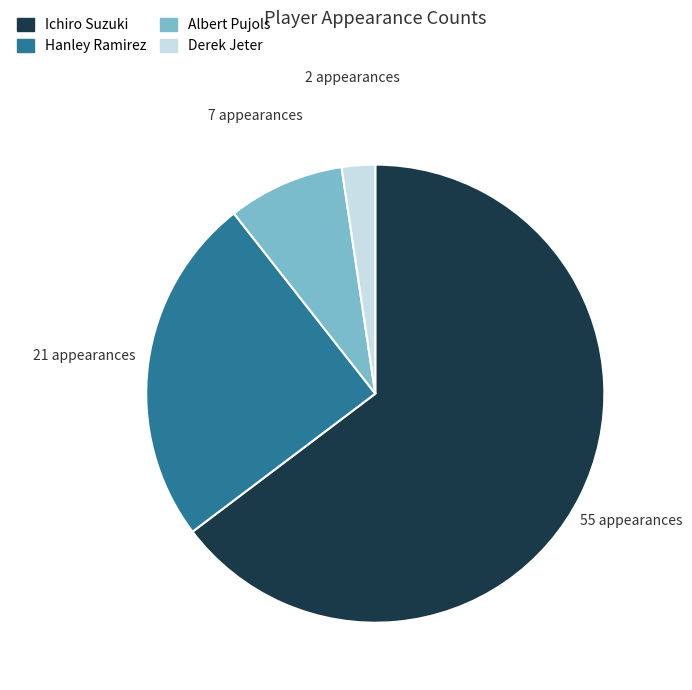

What is the ratio of the value at Hanley Ramirez to the value at Ichiro Suzuki?

0.4